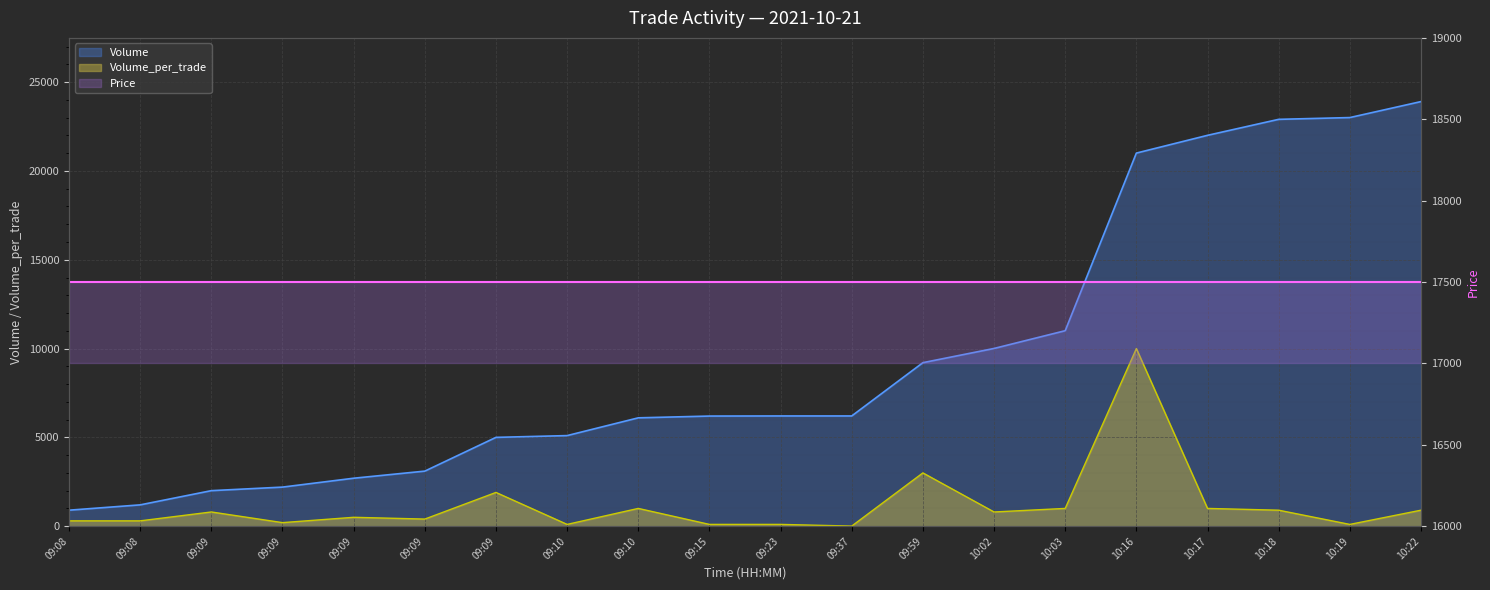

Between 1 and 0, which is larger?

1